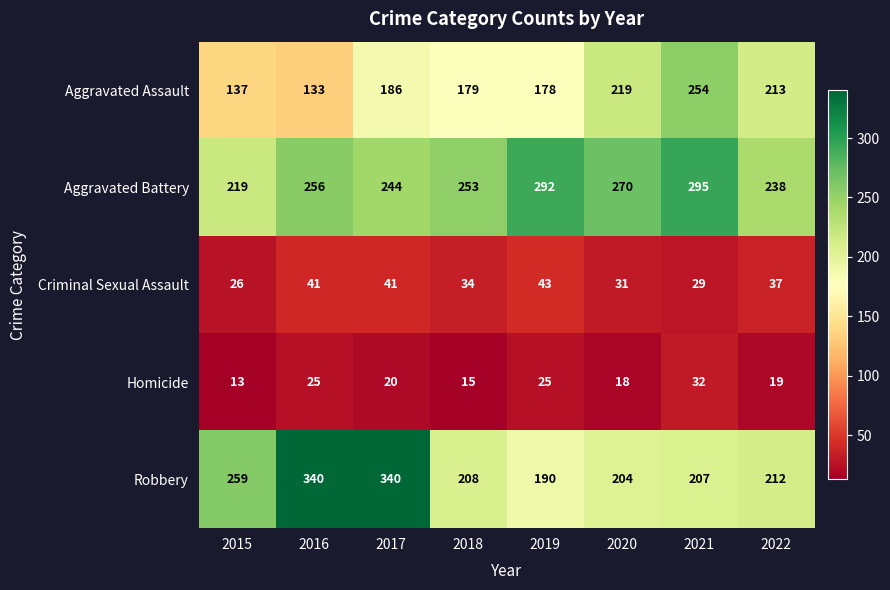

Is it true that Aggravated Battery equals 292 at 2019?

True